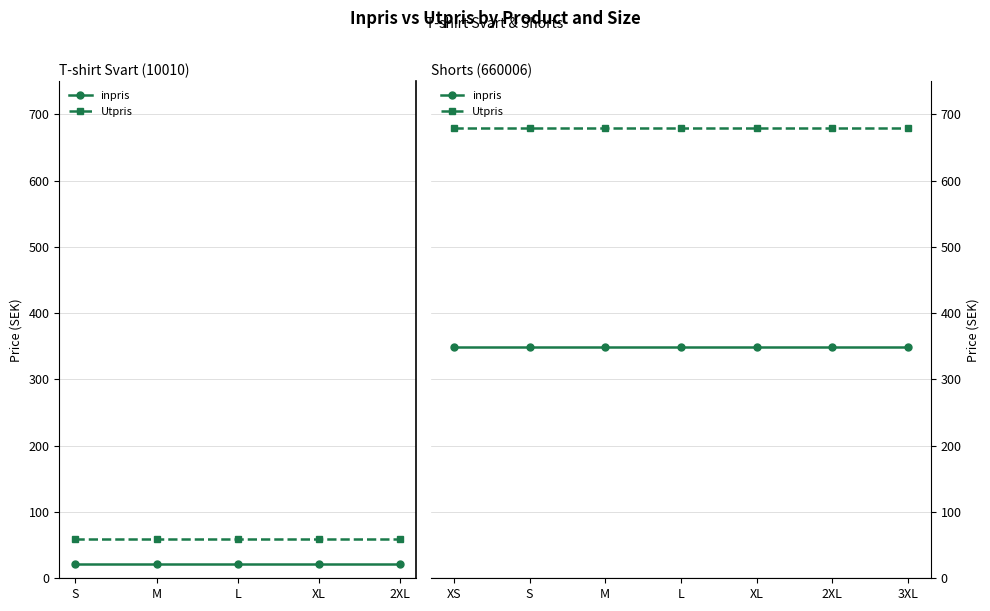

Rank the series at 3XL from highest to lowest value.

Utpris, inpris